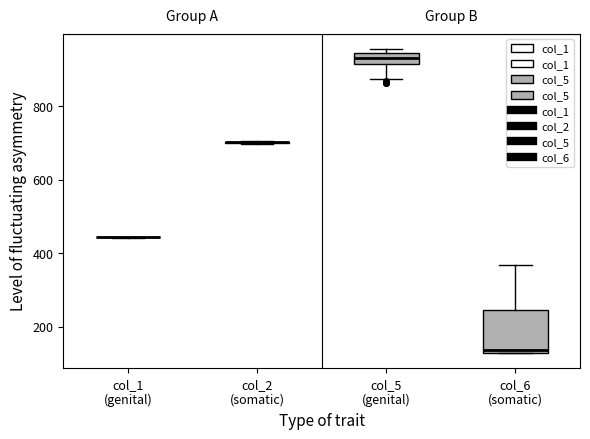

Which box is the tallest, from its lower edge to its upper edge?

col_6 (somatic)